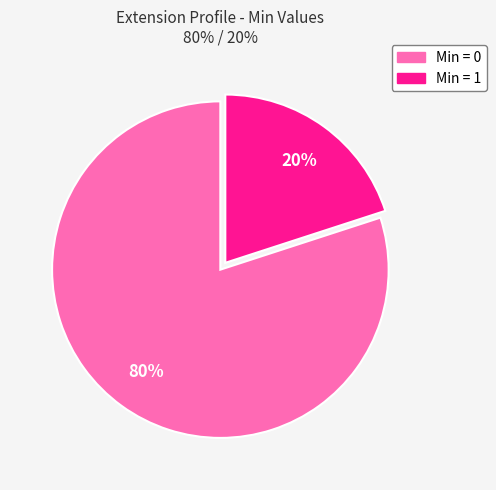

Is there a majority slice in this chart?

Yes